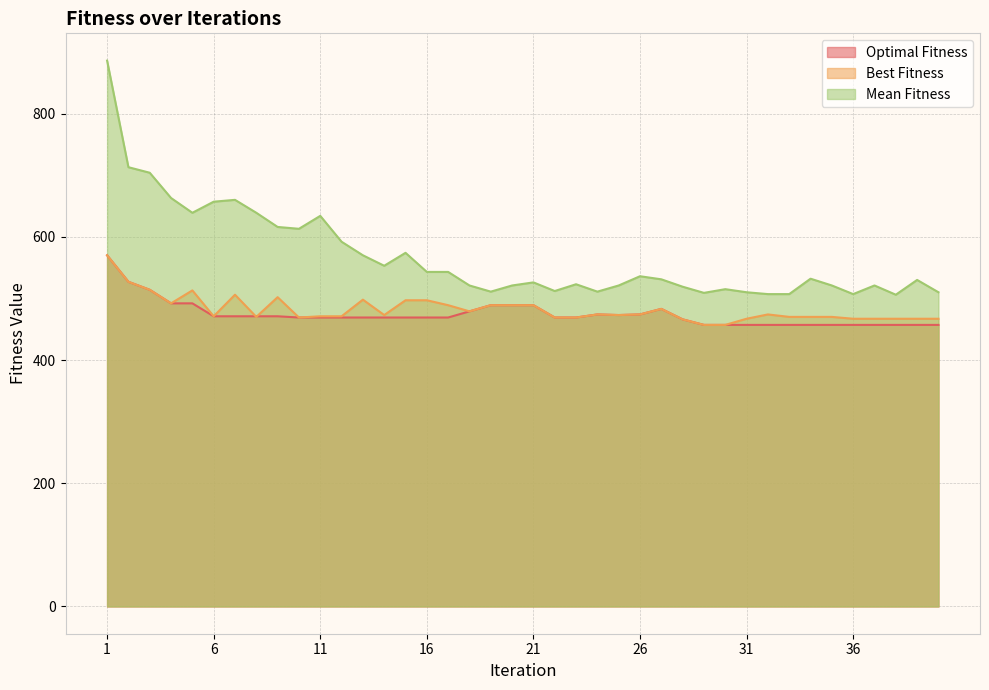

Reading left to right, what are all the values shown in this chart?

Optimal Fitness: 570	527	514	492	492	471	471	471	471	469	469	469	469	469	469	469	469	479	489	489	489	469	469	474	473	474	483	466	457	457	457	457	457	457	457	457	457	457	457	457
Best Fitness: 570	527	514	492	513	471	506	470	502	469	471	471	498	473	497	497	489	479	489	489	489	469	469	474	473	474	483	466	457	457	467	474	470	470	470	467	467	467	467	467
Mean Fitness: 886	713	704	663	639	657	660	639	616	613	634	592	570	553	574	543	543	521	511	521	526	512	523	511	521	536	531	519	509	515	510	507	507	532	521	507	521	506	530	510